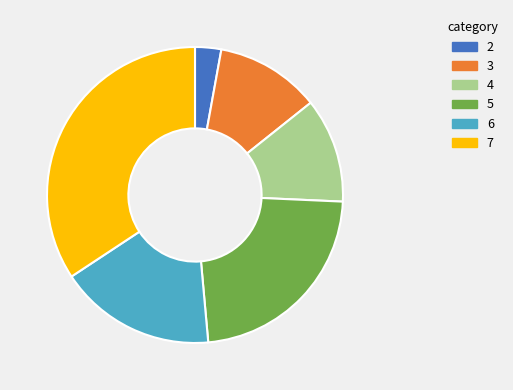

Which slice is the largest?

7